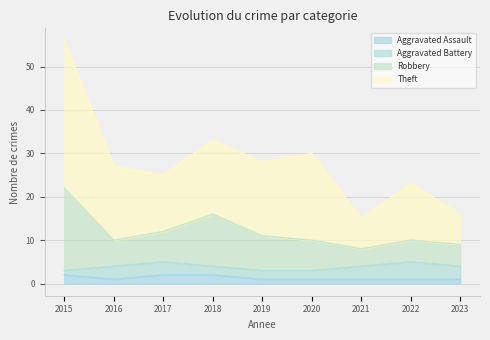

What is the average value of the Robbery series?

12